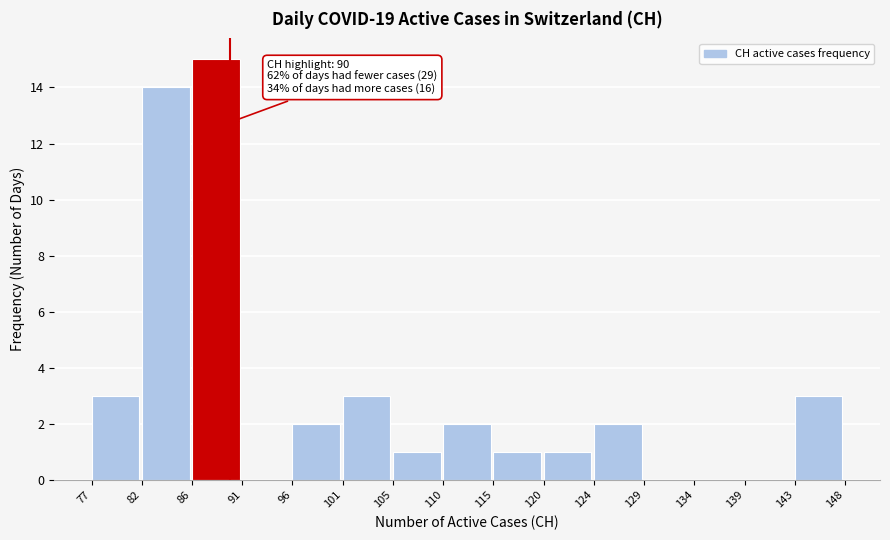

Which range on the x-axis has the tallest bar?

86 to 91